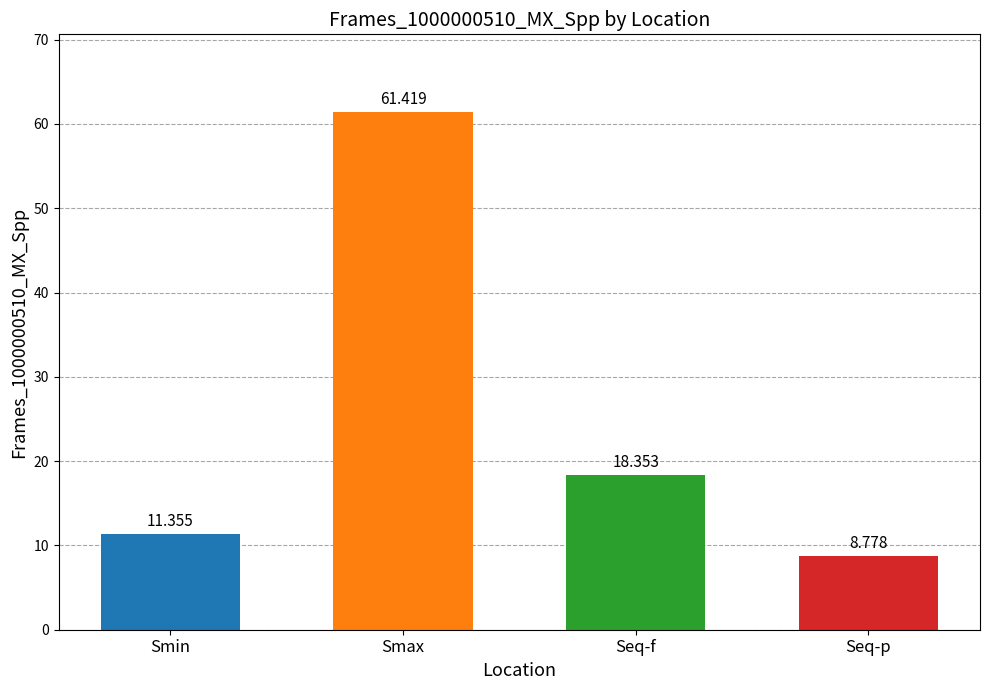

What is the maximum value shown in the chart?

61.4